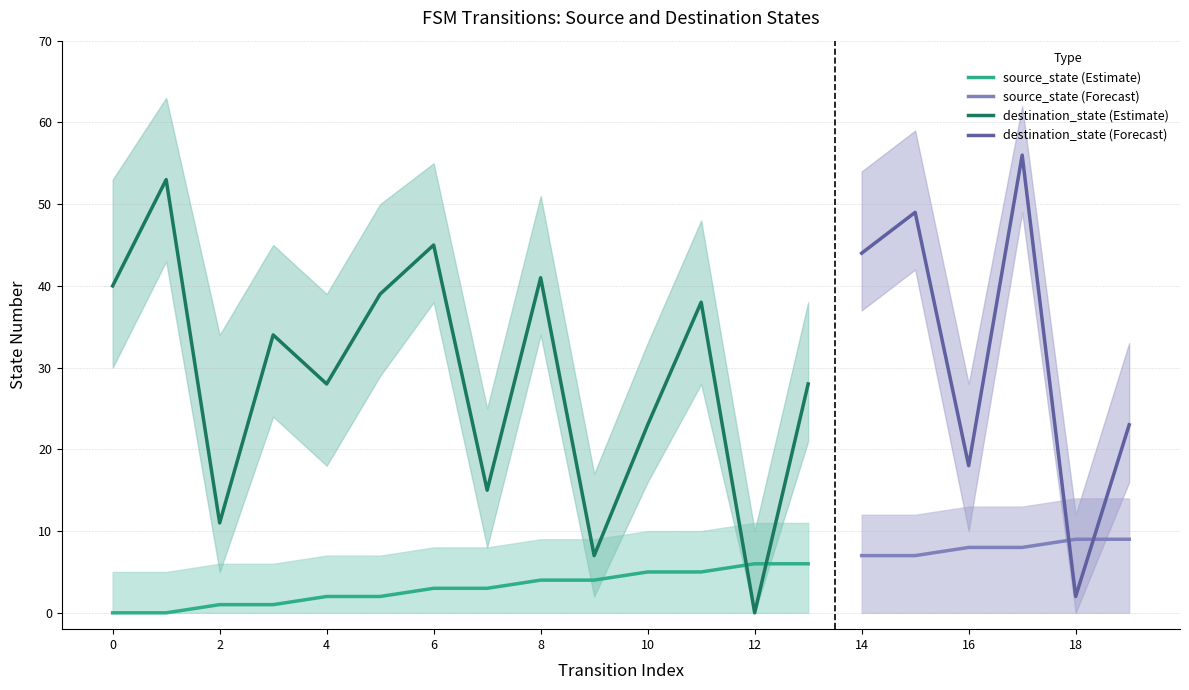

Reading right to left, extract all data points from this chart.

source_state: 9	9	8	8	7	7	6	6	5	5	4	4	3	3	2	2	1	1	0	0
destination_state: 23	2	56	18	49	44	28	0	38	23	7	41	15	45	39	28	34	11	53	40
input_symbol_a: 1	1	0	0	1	1	1	1	0	0	0	0	0	0	0	0	1	1	0	0
output_symbol: 0	1	0	0	0	1	0	1	1	0	1	0	1	0	1	0	1	1	0	0